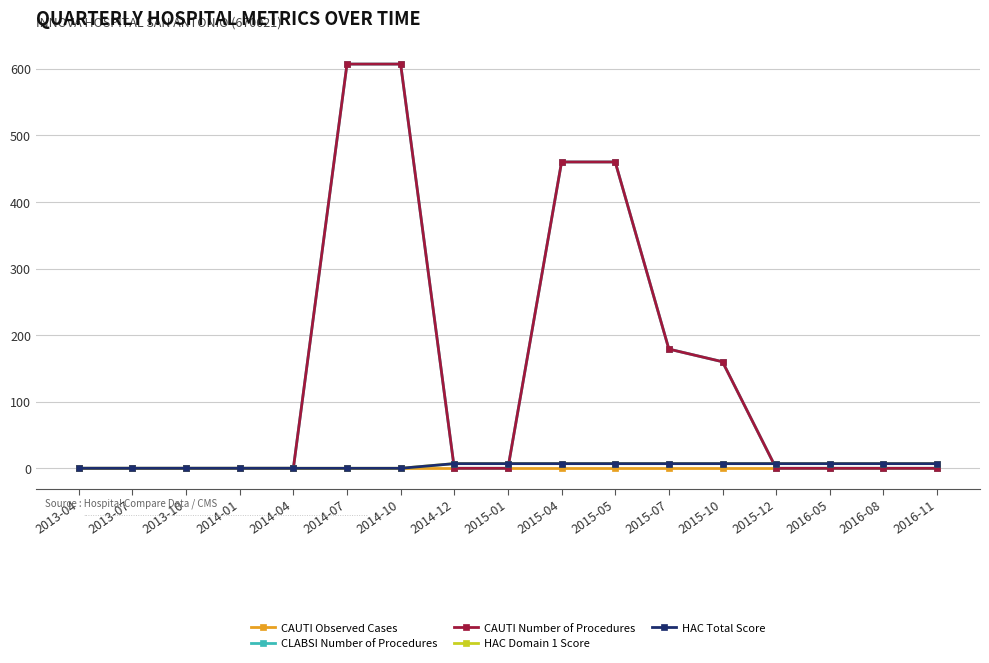

True or false: HAC Total Score and CAUTI Observed Cases cross at least once.

False